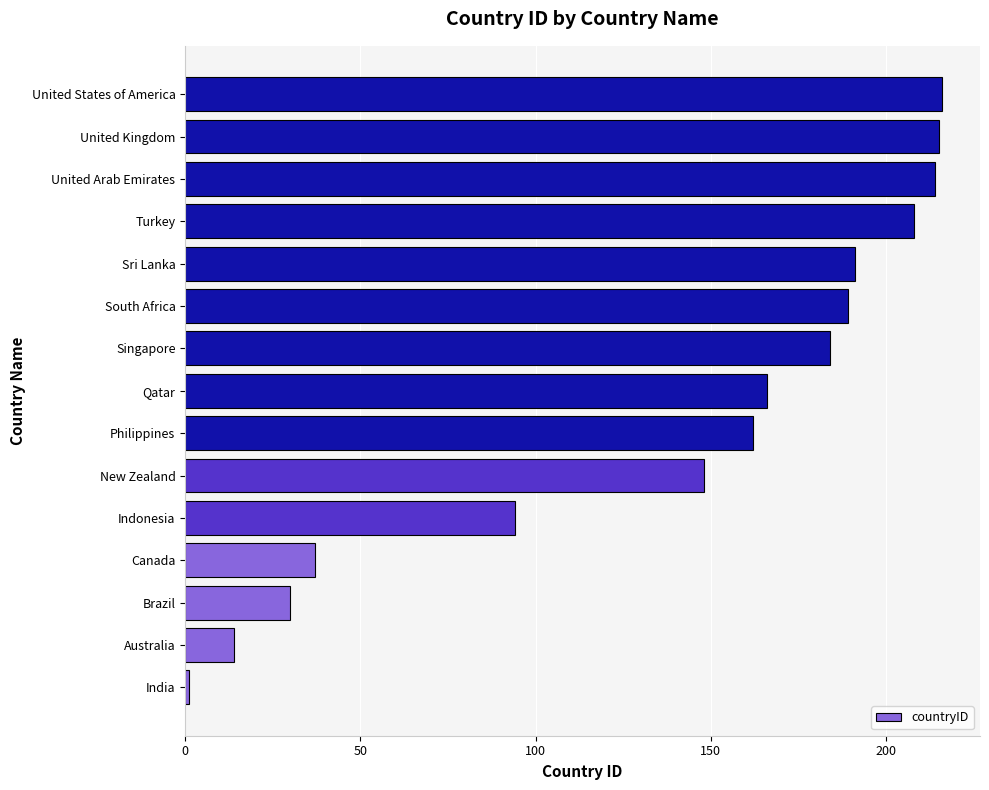

At which category does the chart reach its minimum across all series?

India